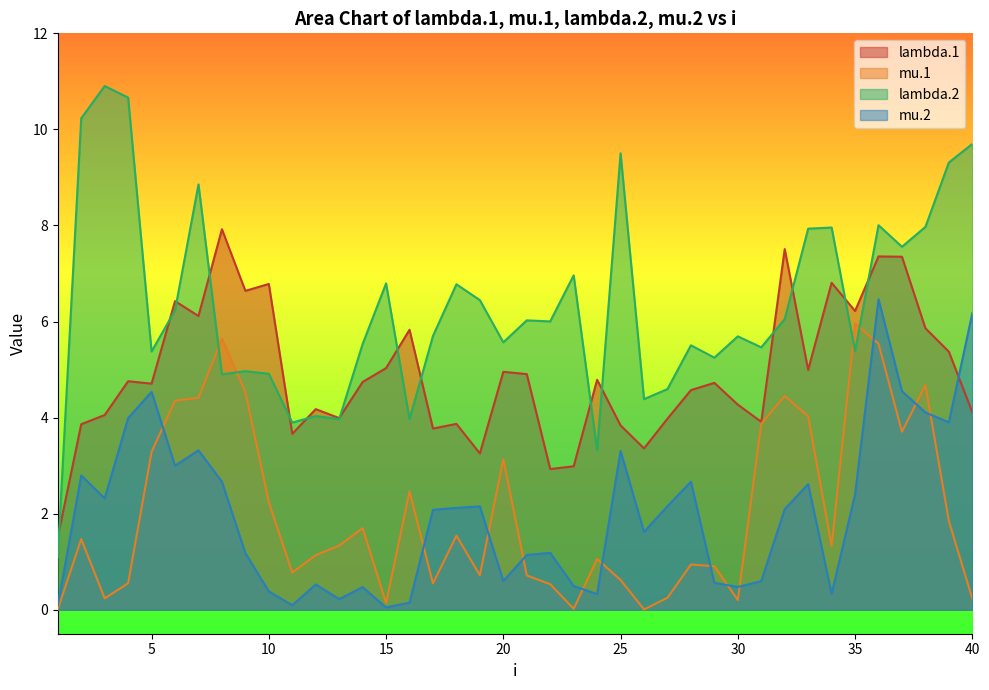

Does the chart display data point markers on the line(s)?

No